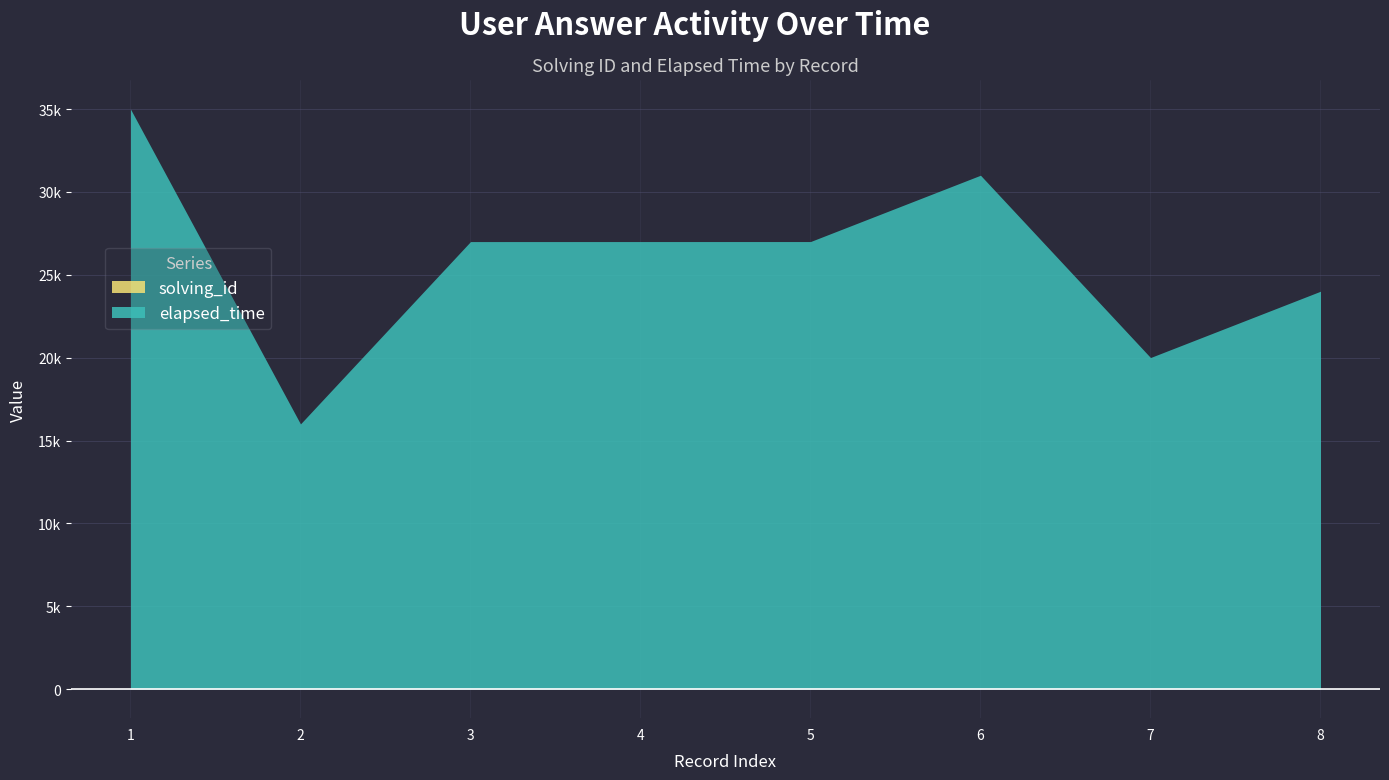

Where is the first local maximum for elapsed_time?

6